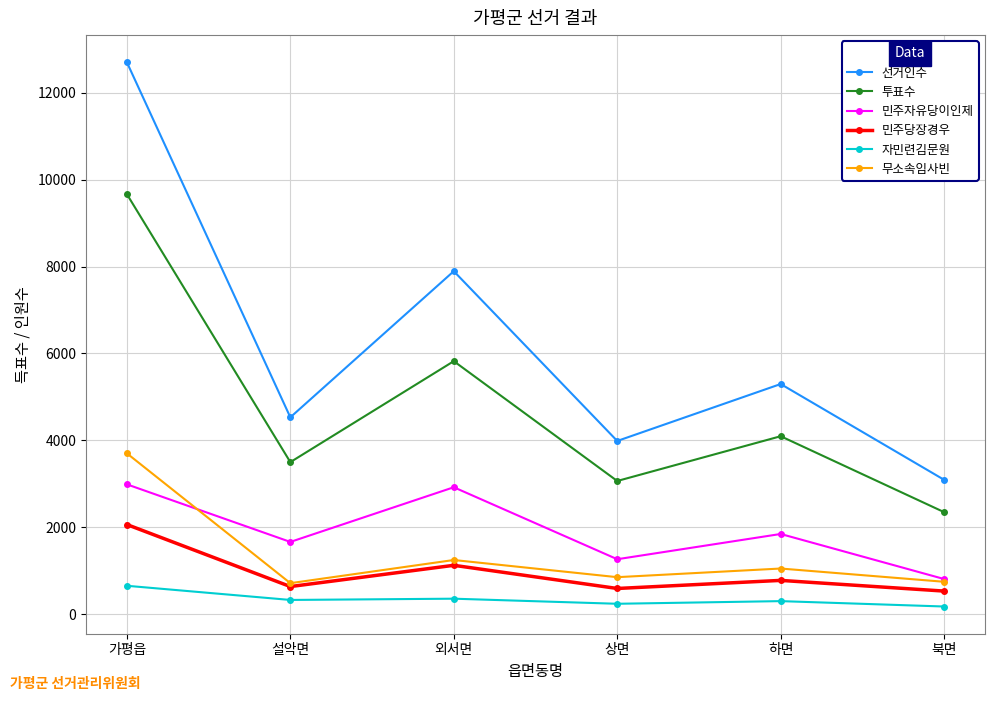

What is the difference between the highest and lowest values at 설악면?

4202